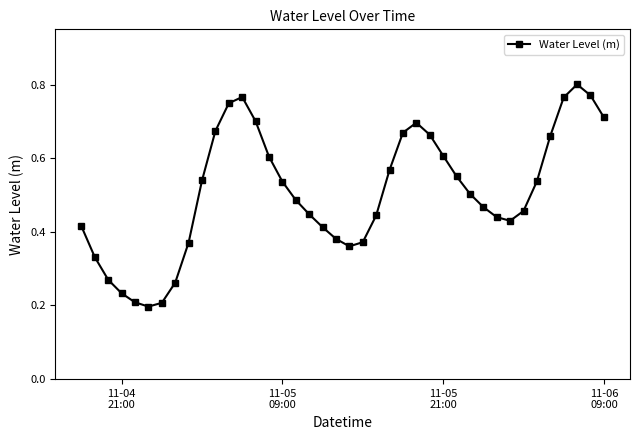

True or false: there are more than 2 points higher than both neighbors.

True